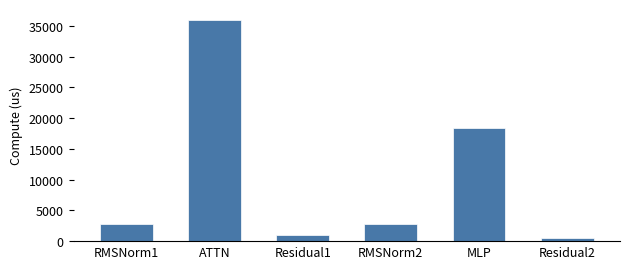

What is the label of the 1st bar from the right?

Residual2